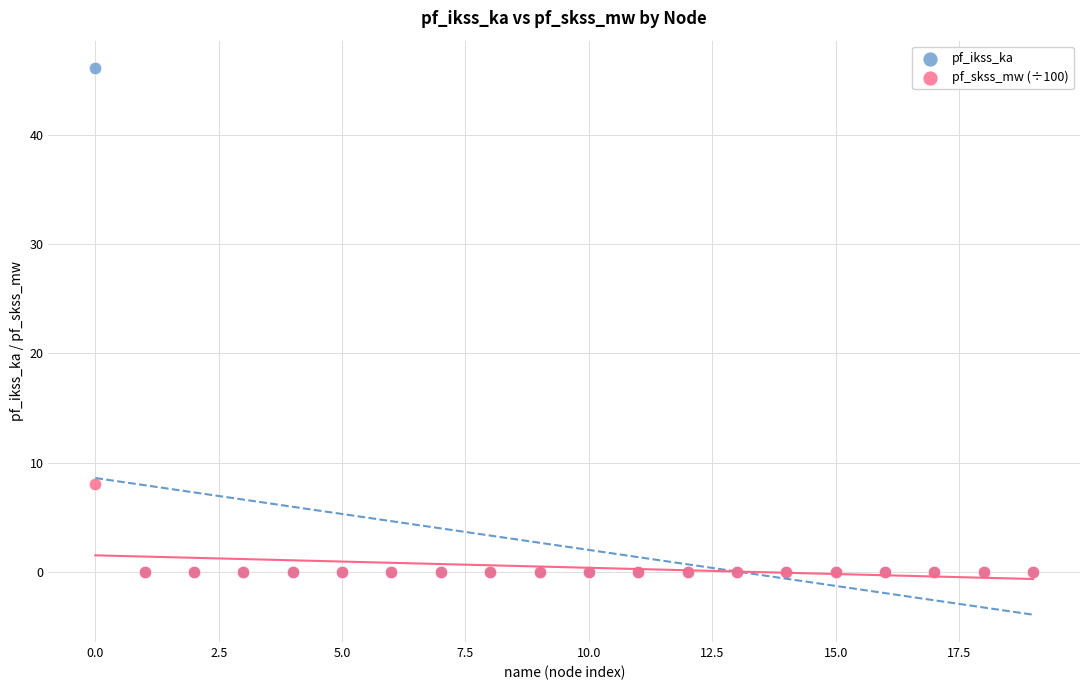

Across all series, what Y value is closest to 23?

8.0